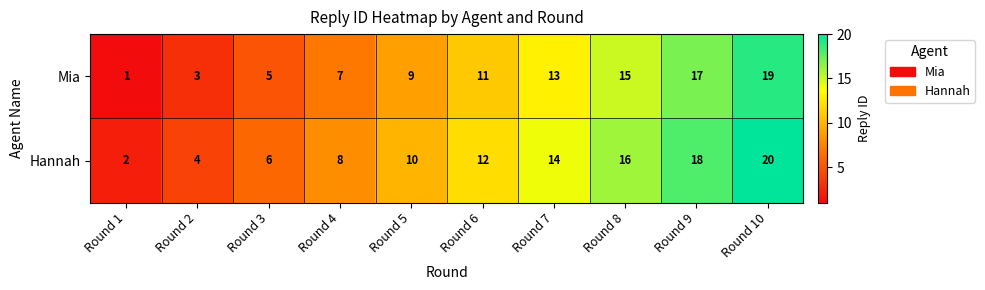

At Round 5, list the series in order from largest to smallest.

Hannah, Mia